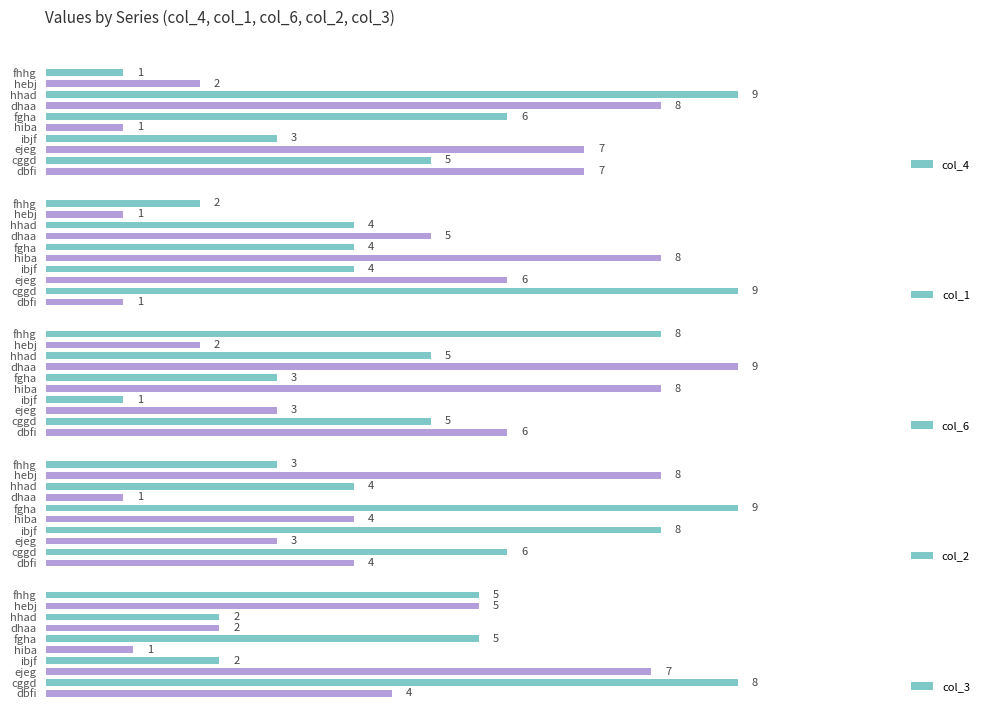

What are all the series names shown in the legend?

col_4, col_1, col_6, col_2, col_3